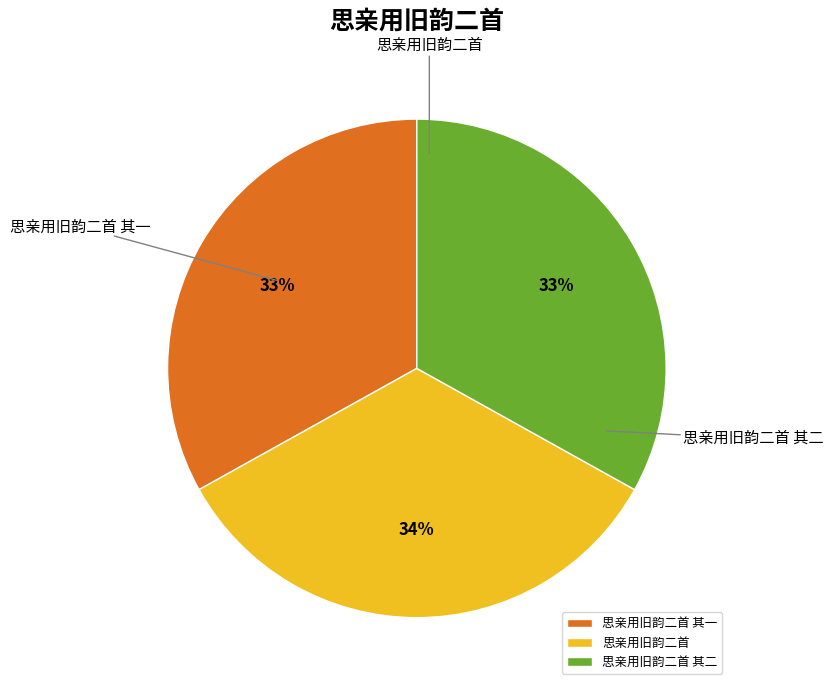

Which category has the smallest portion of the pie?

思亲用旧韵二首 其一